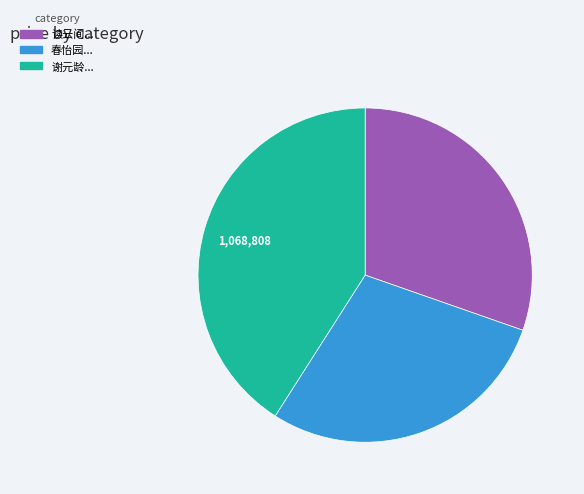

Which slice is the largest?

谢元龄...